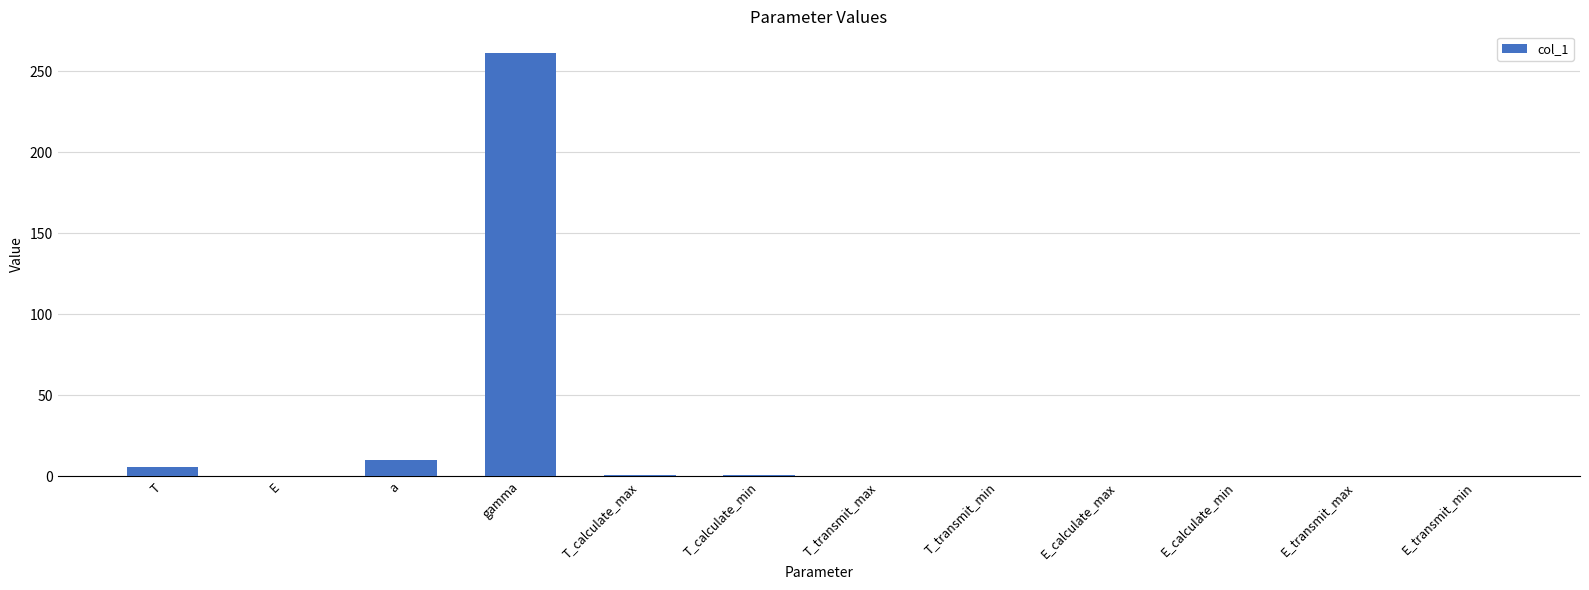

What is the sum of all values?

278.8